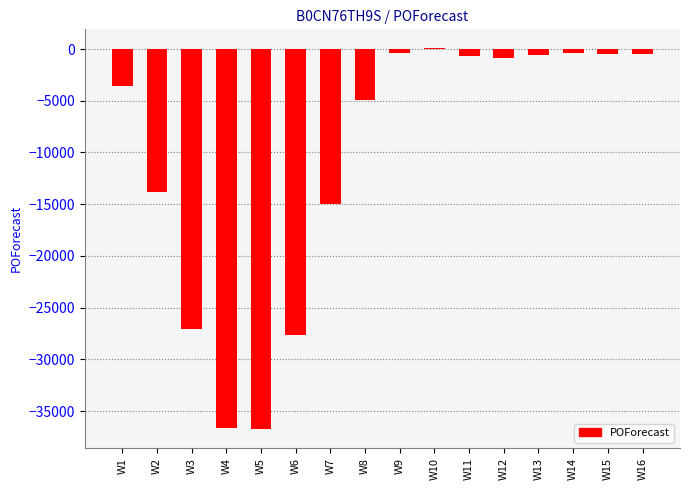

How many distinct data groups are displayed?

1